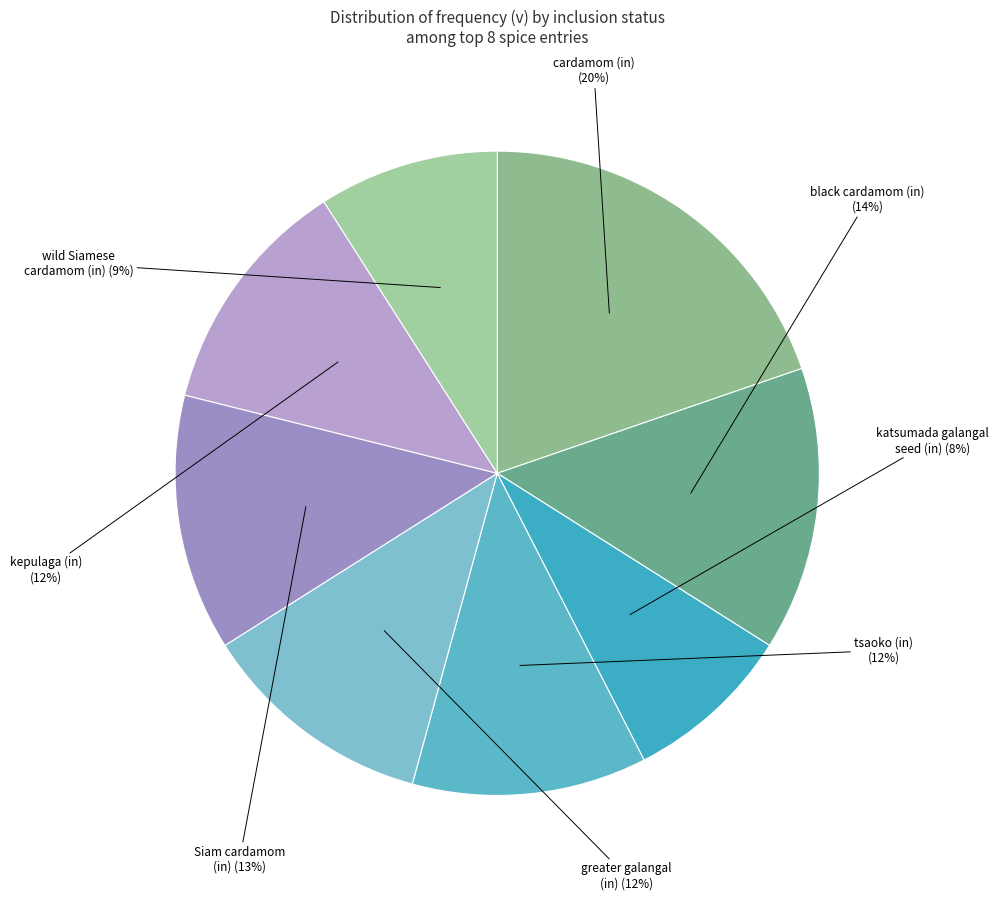

How many segments does this pie chart have?

8